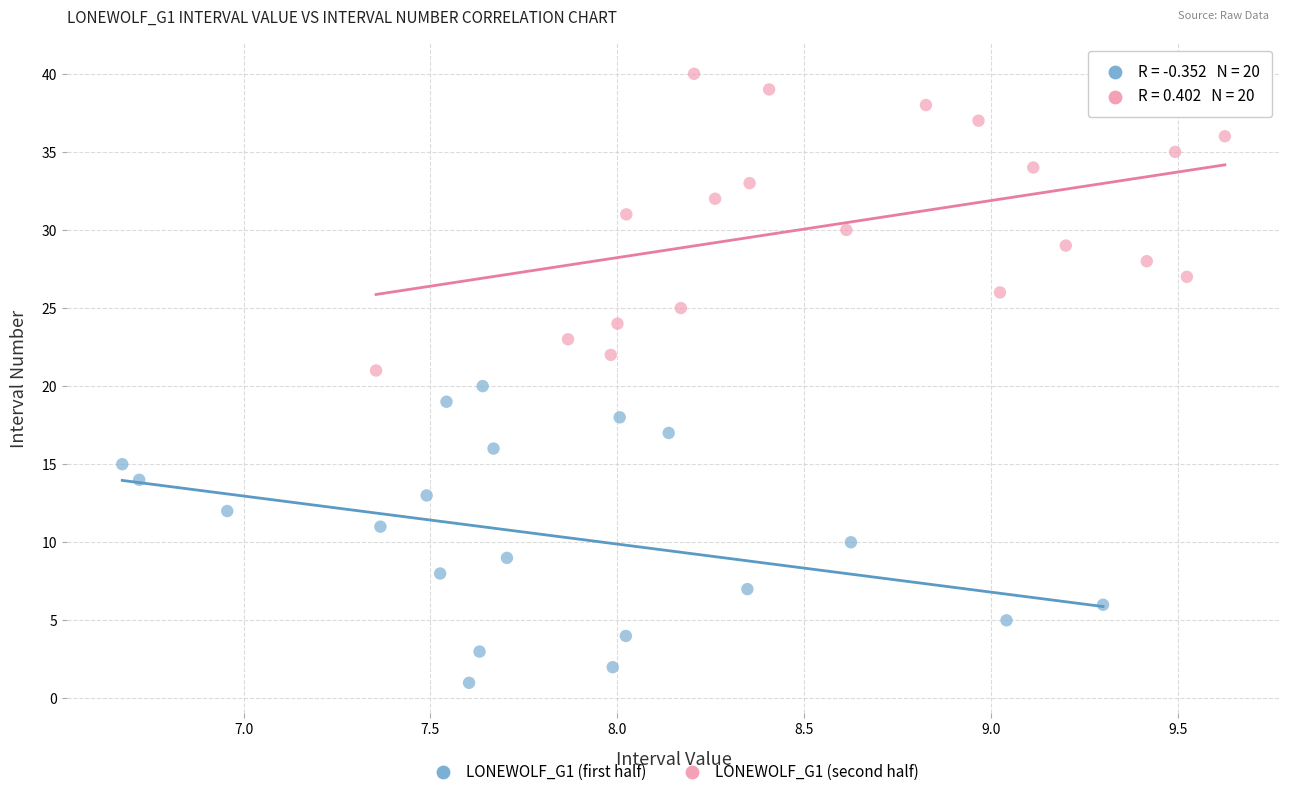

What are all the series names shown in the legend?

LONEWOLF_G1 (first half), LONEWOLF_G1 (second half)